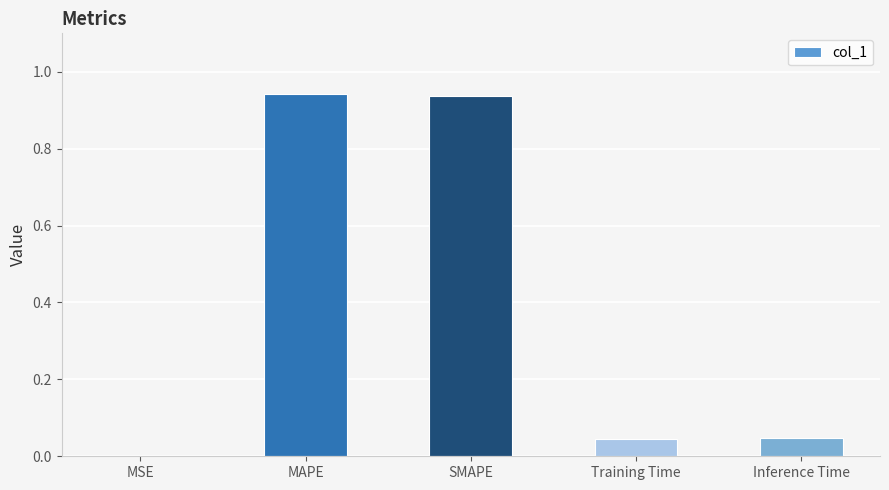

What is the sum of all values?

2.0